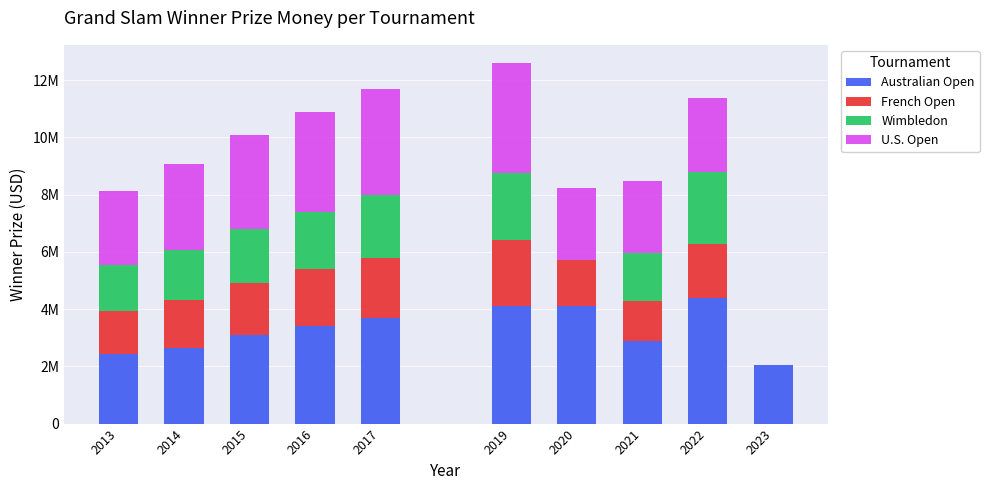

What is the difference between the Australian Open values at 2014 and 2020?

1470000